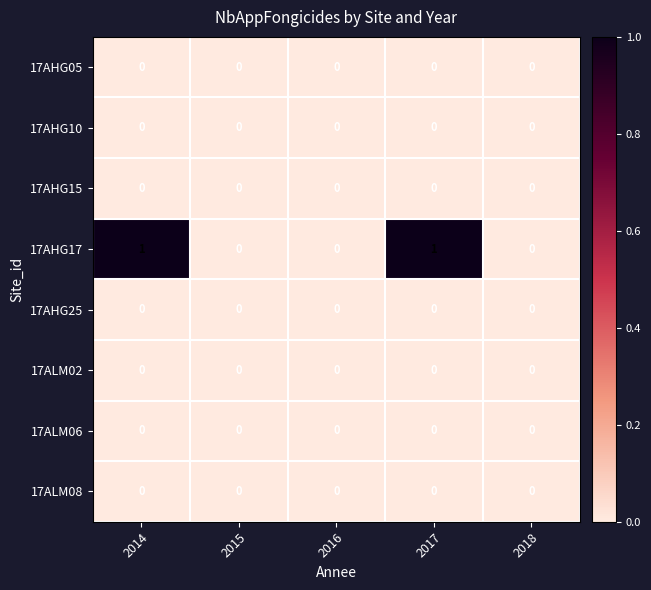

What is the total value across all series at 2017?

1